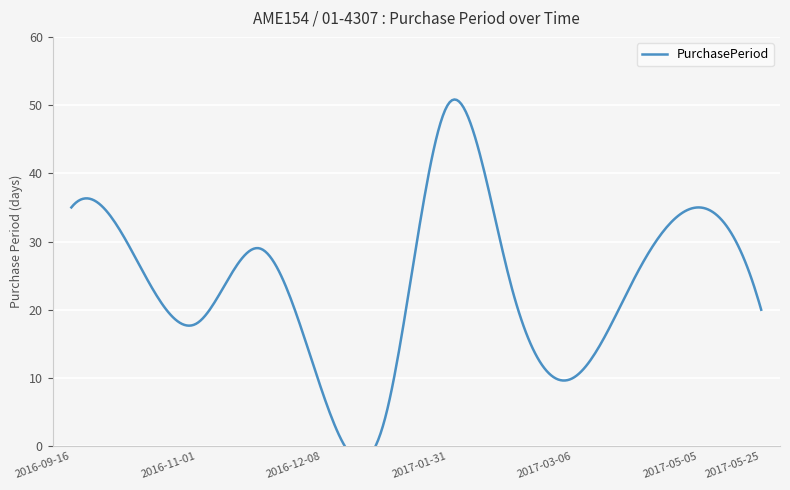

How many values are below 25?

6